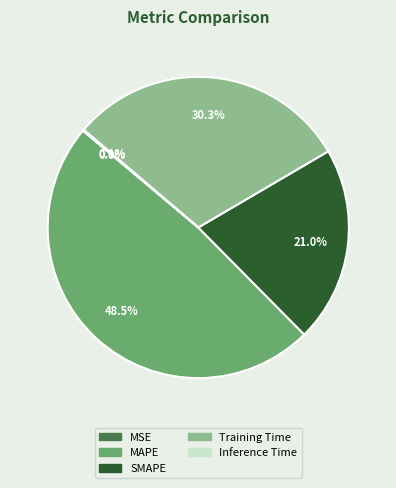

Which category has the biggest portion of the pie?

MAPE